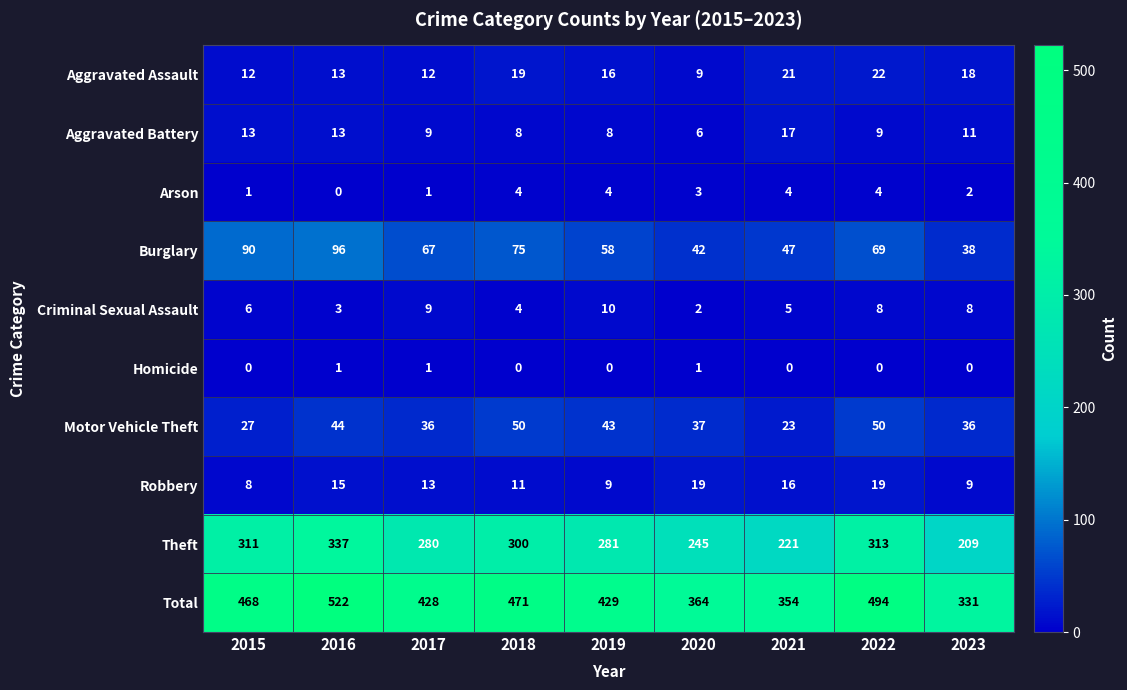

At which category does the chart reach its peak across all series?

2016